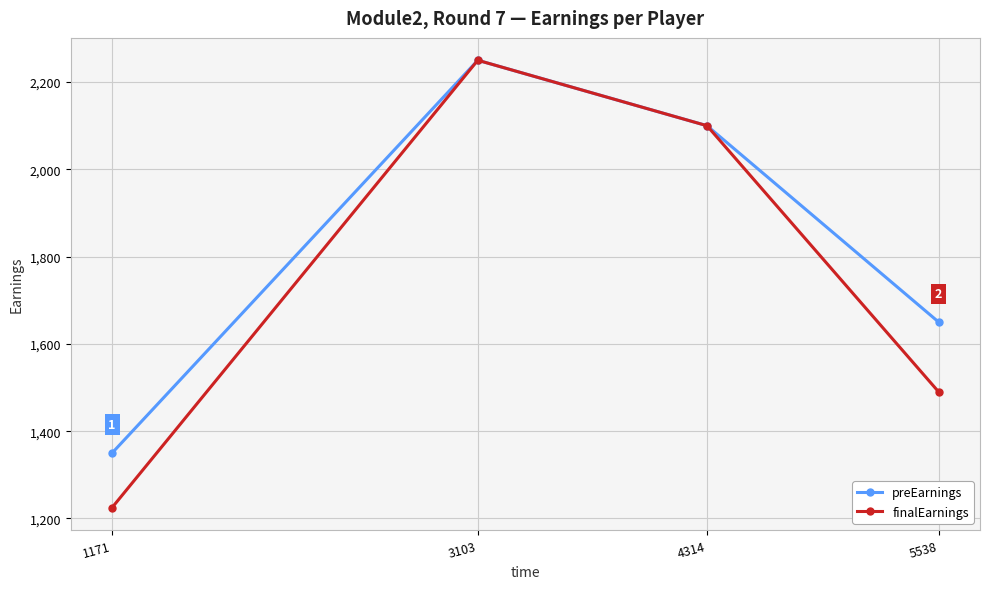

Which series has the widest spread of values?

finalEarnings